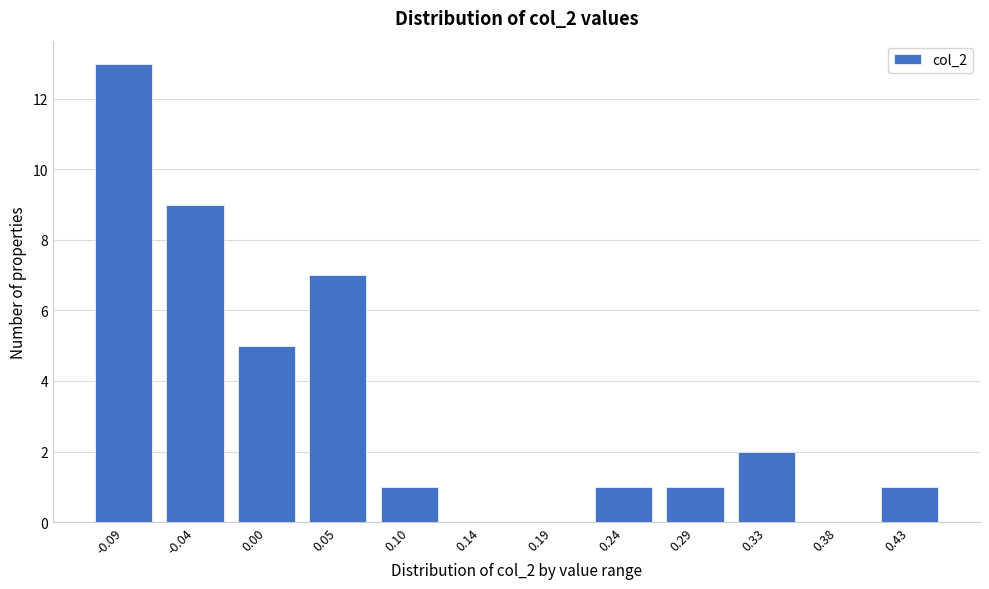

Reading right to left, extract all data points from this chart.

0.43=1	0.38=0	0.33=2	0.29=1	0.24=1	0.19=0	0.14=0	0.10=1	0.05=7	0.00=5	-0.04=9	-0.09=13